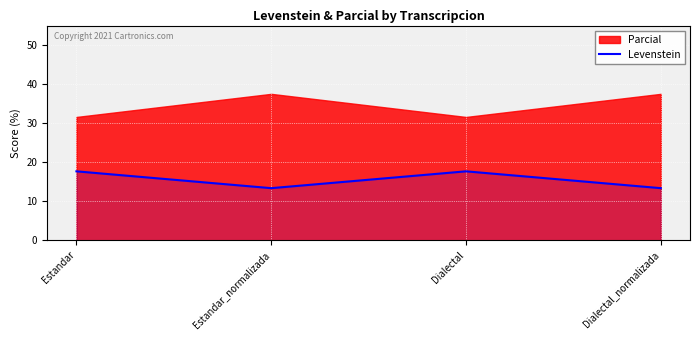

What is the minimum value for Levenstein?

13.3